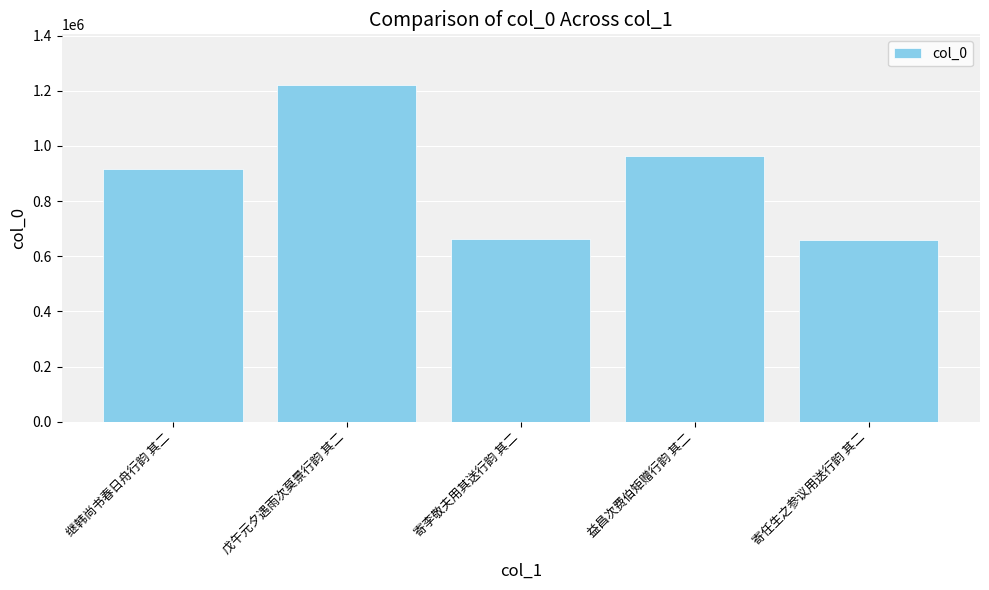

What is the change in value from 戊午元夕遇雨次莫景行韵 其二 to 寄李敬夫用其送行韵 其二?

-560197